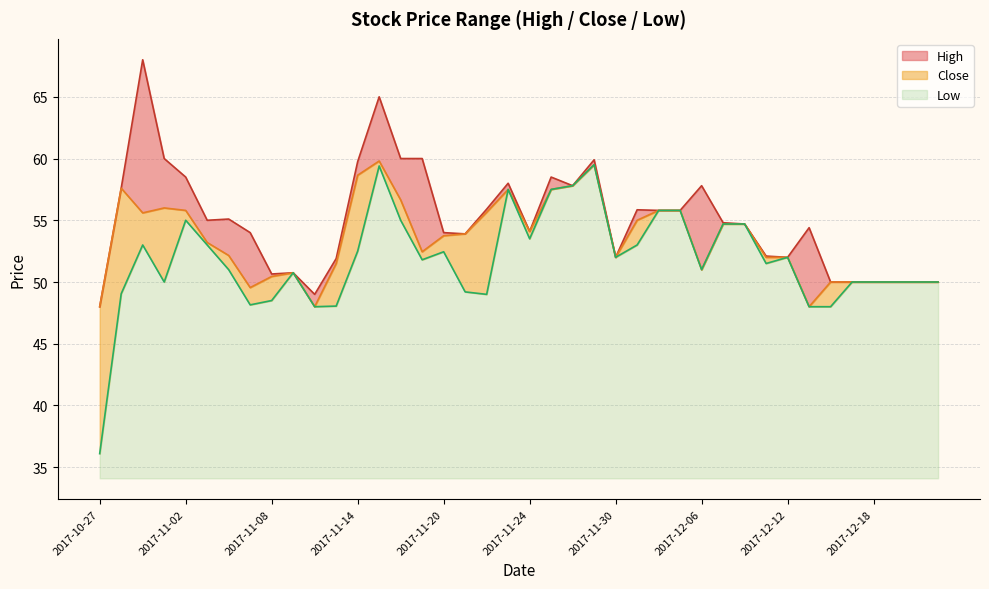

What is the label of the 35th point from the left?

2017-12-14